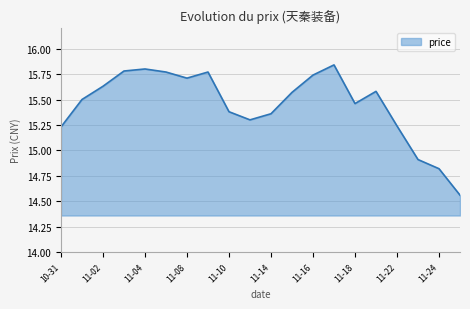

What is the difference between the maximum and minimum values?

1.3